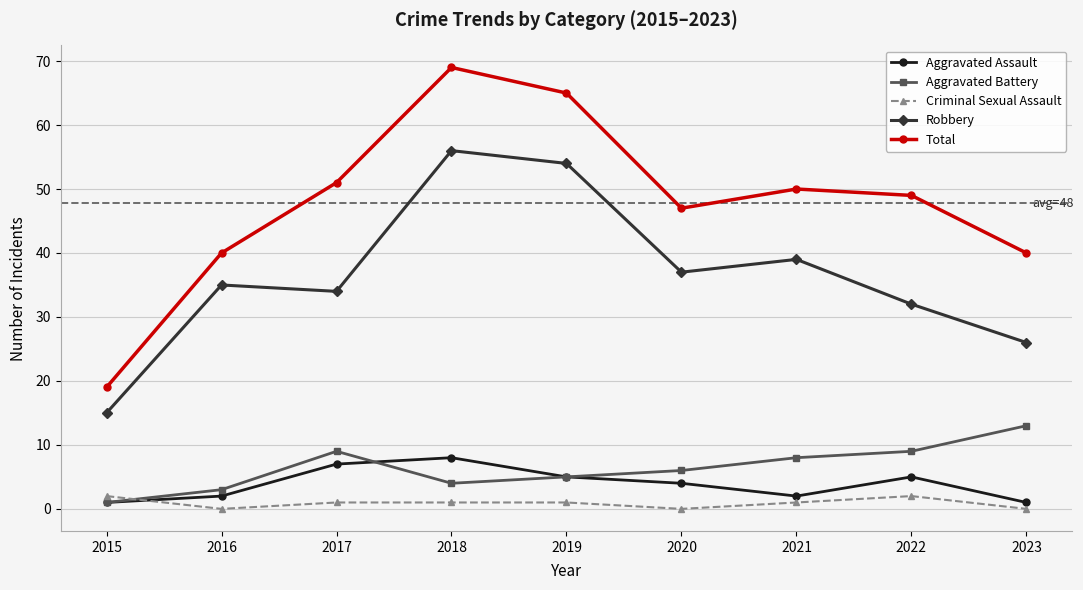

The Robbery series shows 17 at 2023. True or false?

False